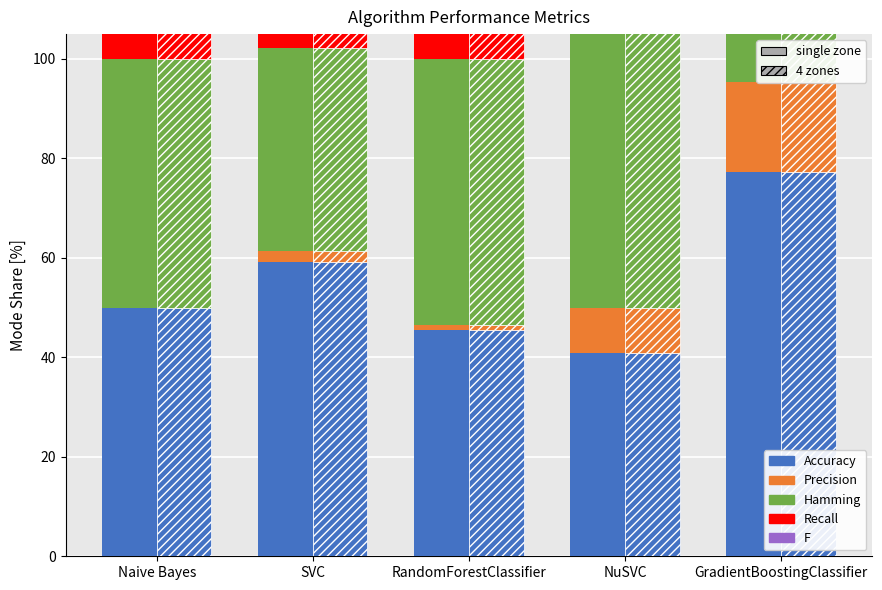

Reading left to right, list all the values displayed in this chart.

Accuracy: 50.0	59.1	45.5	40.9	77.3
Precision: 0.0	2.3	1.1	9.1	18.2
Hamming: 50.0	40.9	53.4	59.1	22.7
Recall: 50.0	59.1	45.5	40.9	77.3
F: 0.0	2.3	1.1	9.1	18.2